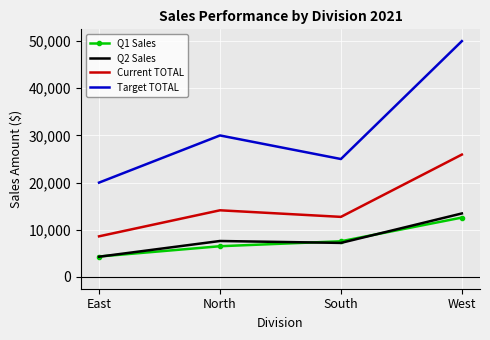

What value does the Q1 Sales series have at South, to the nearest 10?

7560